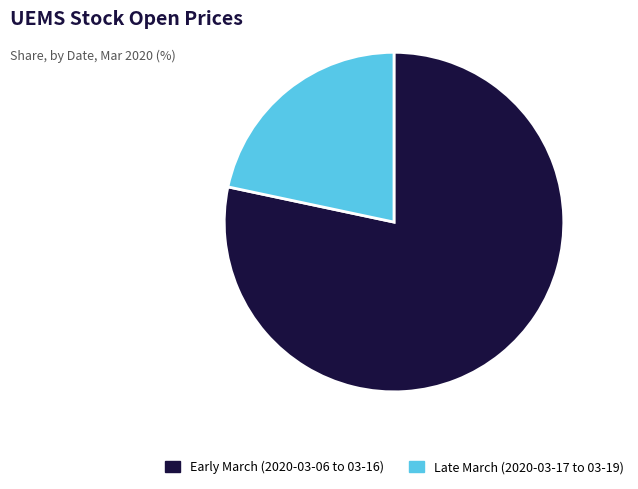

Is it true that Early March (2020-03-06 to 03-16) is 78% of the pie?

True